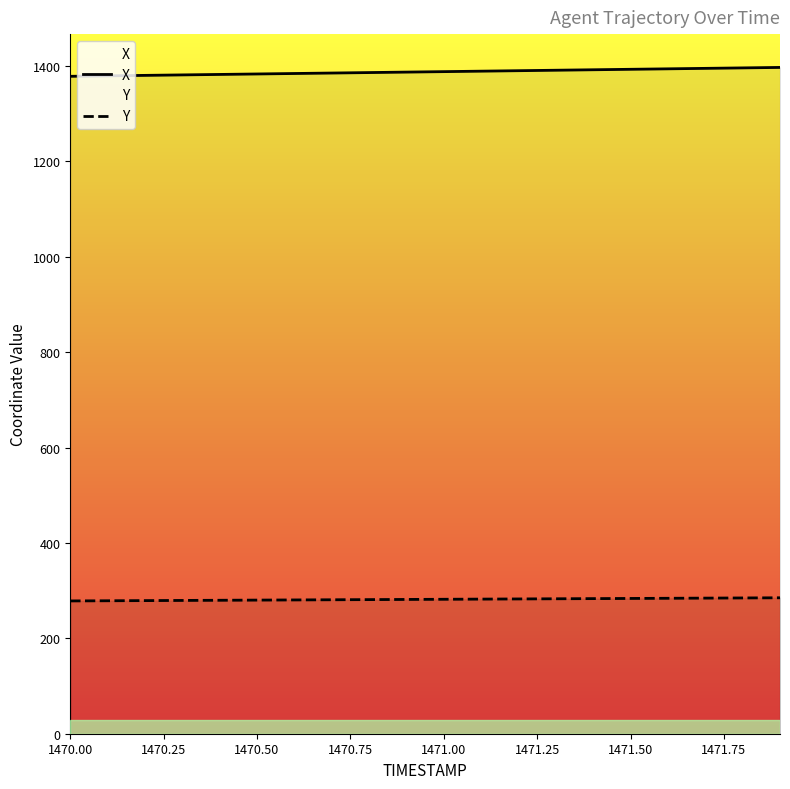

List the series in order of their peak value, highest first.

X, Y